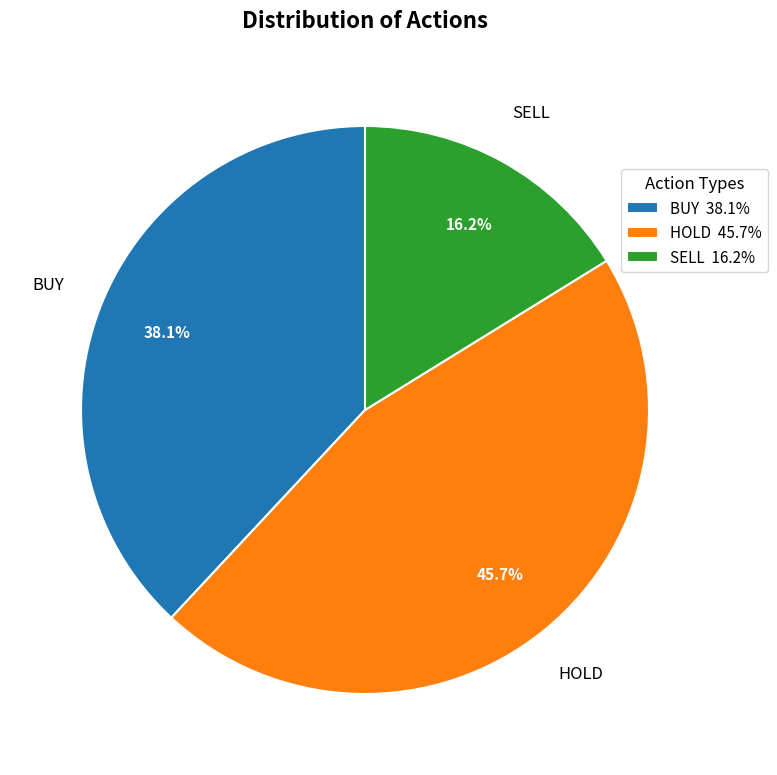

To the nearest percent, what is the combined percentage of HOLD and BUY?

84%